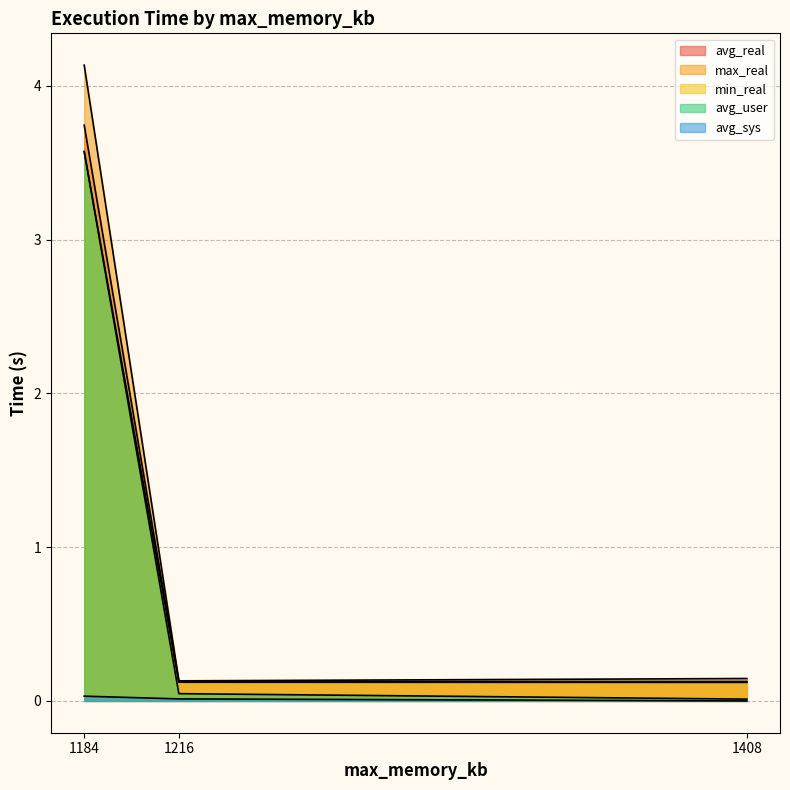

Which series has the largest range (max minus min)?

max_real